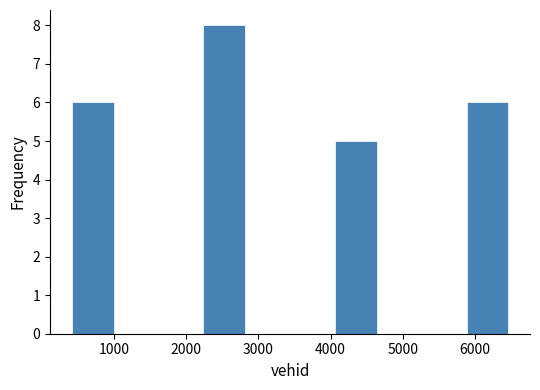

Reading left to right, transcribe this chart: for each bar, give the range it covers on the x-axis and its height. Neither the bar edges nor the heights are printed on the chart, so give them approximately, as read against the axes.

400 to 1000: 6
1000 to 1600: 0
1600 to 2200: 0
2200 to 2800: 8
2800 to 3500: 0
3500 to 4100: 0
4100 to 4700: 5
4700 to 5300: 0
5300 to 5900: 0
5900 to 6500: 6